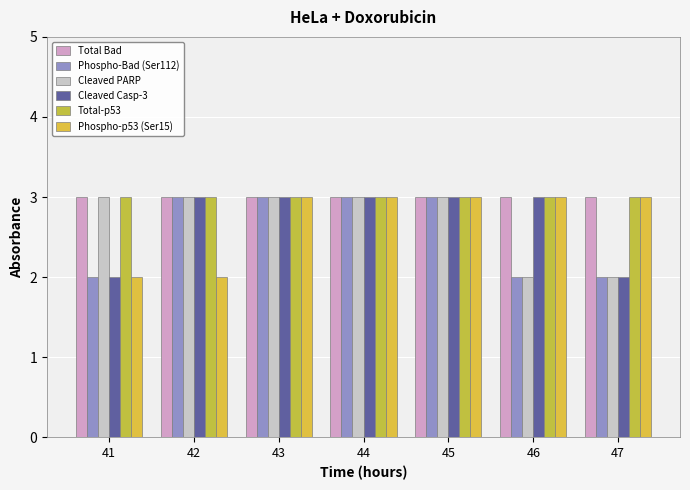

At how many categories does at least one series exceed 2?

7